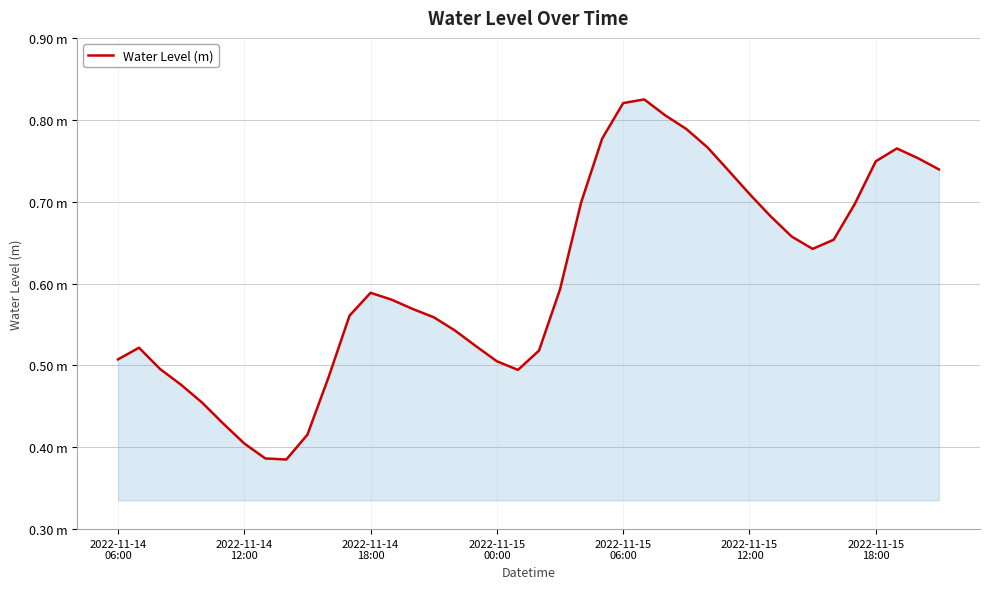

How many points are lower than both their immediate neighbors (excluding endpoints)?

3